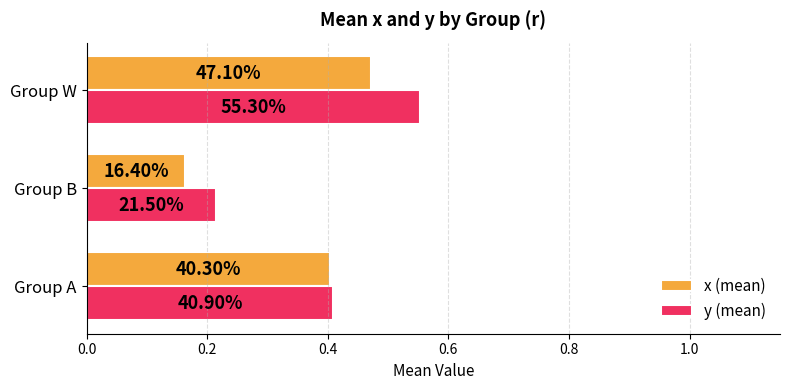

What are all the series names shown in the legend?

x (mean), y (mean)